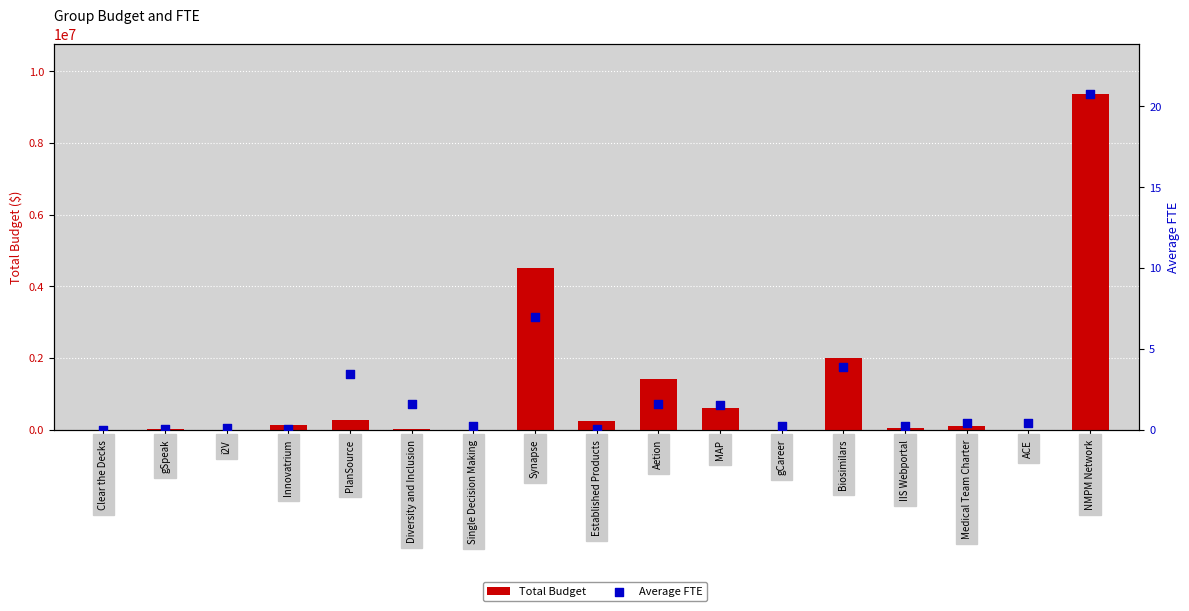

Which series has the widest spread of Y values?

Total Budget